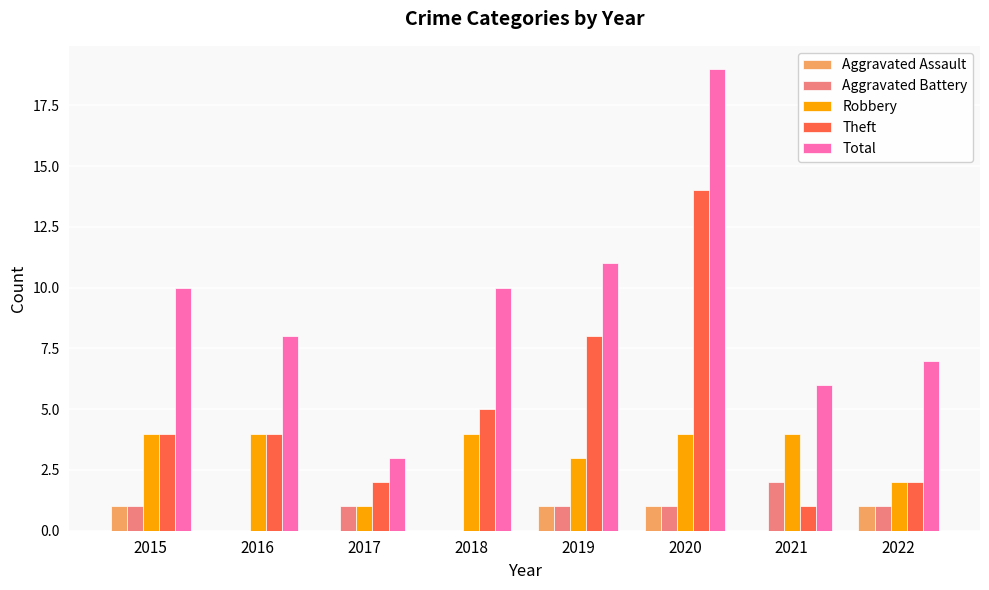

How many categories are shown in the chart?

8